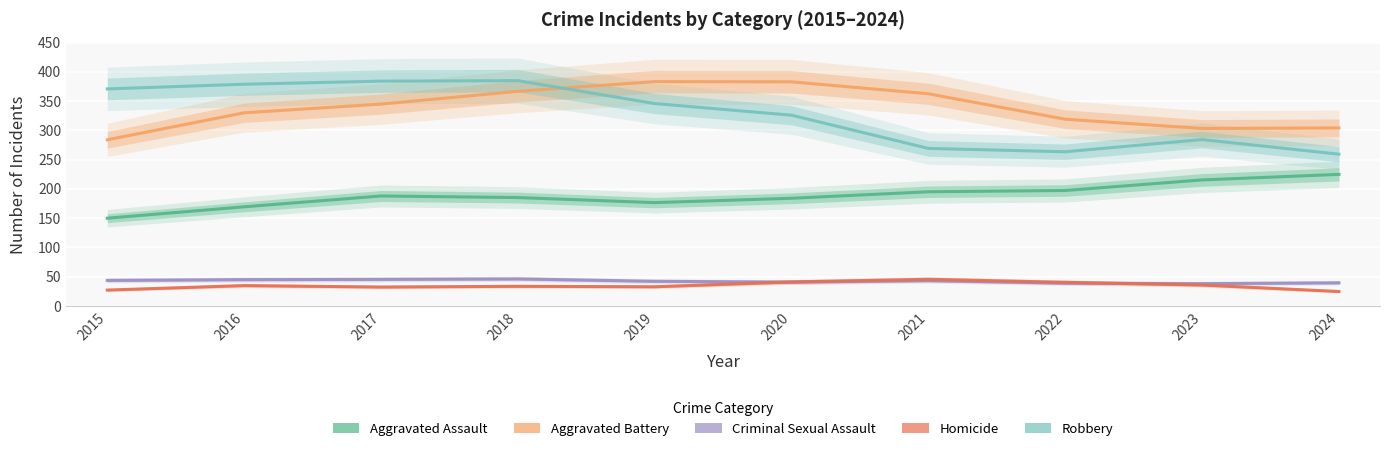

The value of Robbery at 2021 is 269.1. True or false?

True